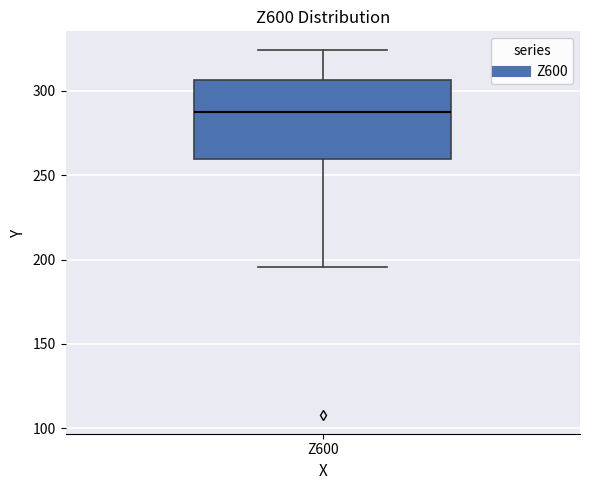

Read this box plot against the y-axis: the position of the median line, the range covered by the box, and the ends of both whiskers. The values are not printed on the chart, so give them approximately, as read against the axis.

median 285, box 260 to 305, whiskers 195 to 325